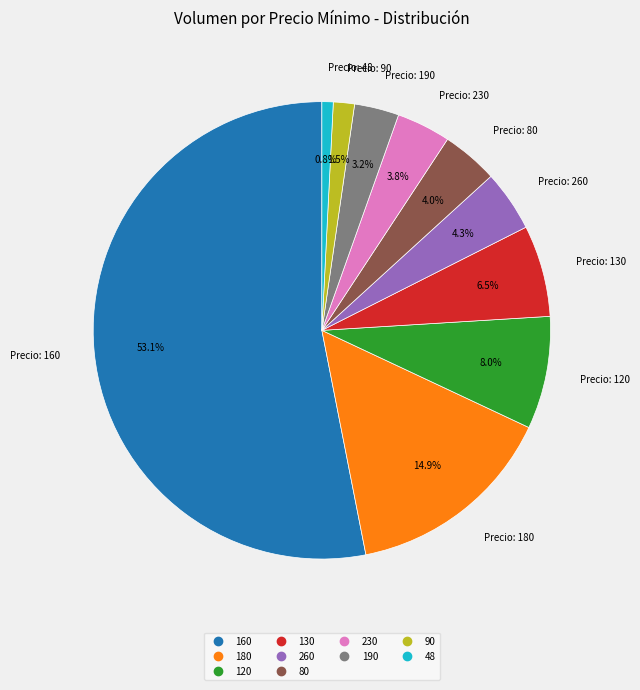

Is there a majority slice in this chart?

Yes